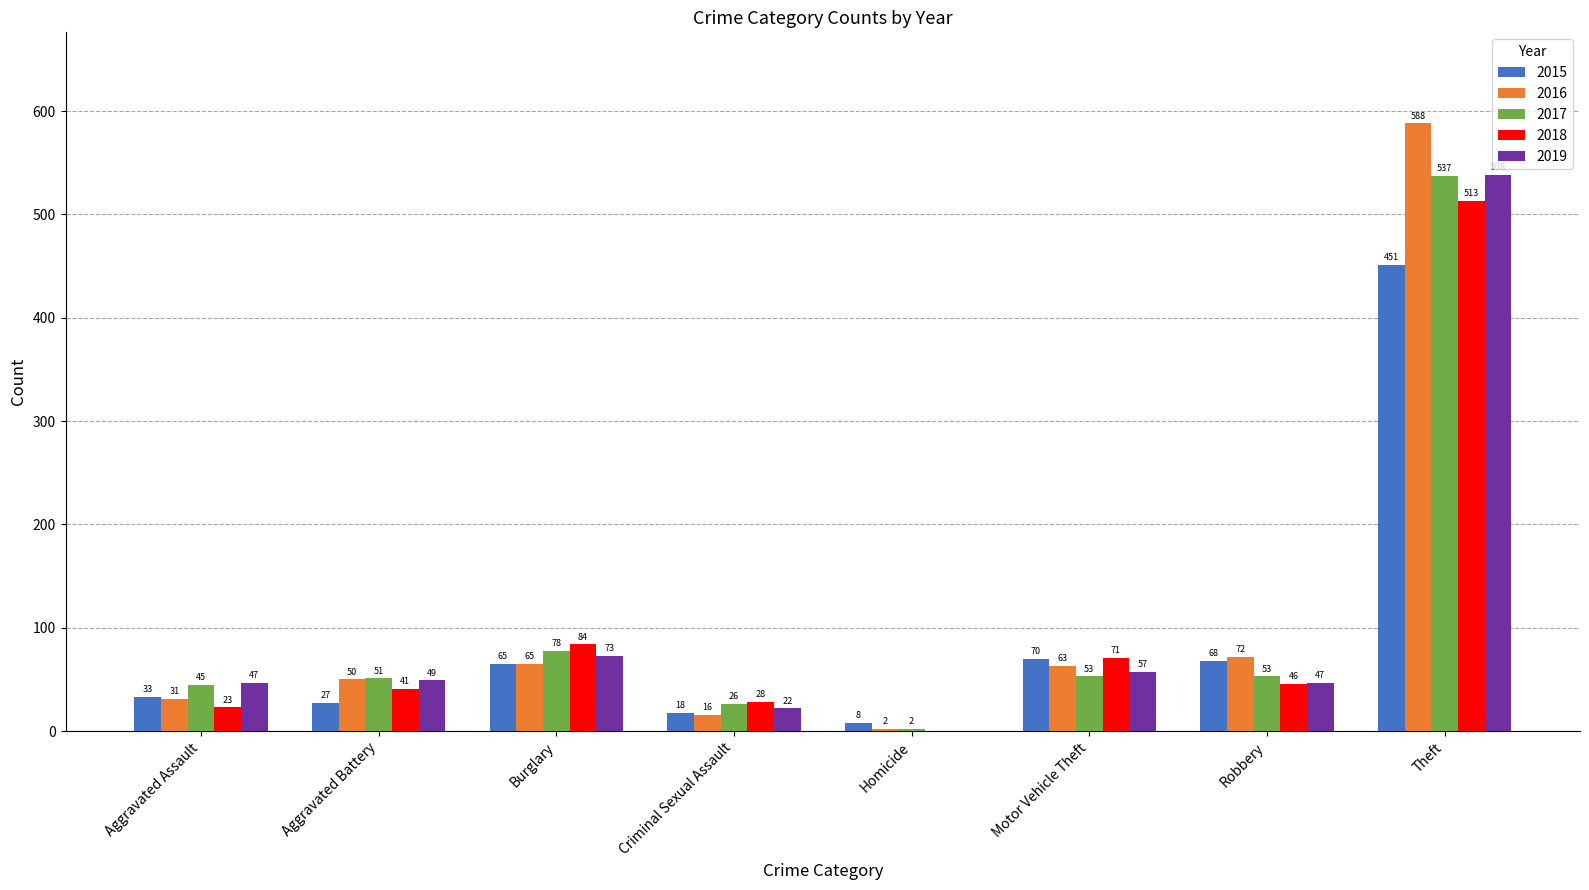

True or false: 2018 has a value of 74 at Robbery.

False